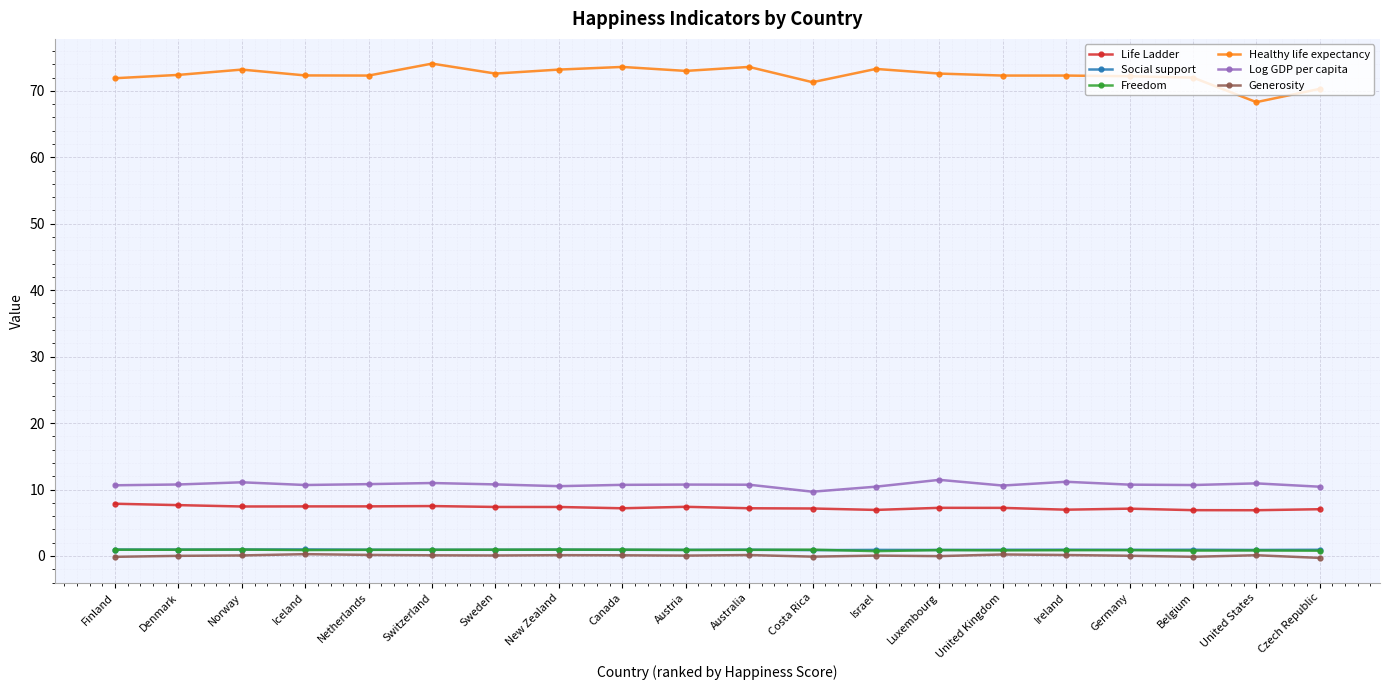

What is the minimum value shown in the chart?

-0.3